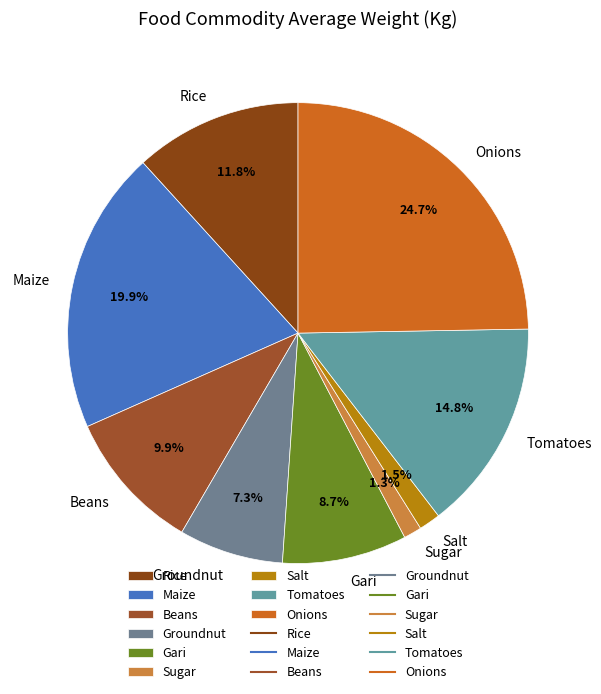

What percentage do Onions and Groundnut together represent?

32.0%